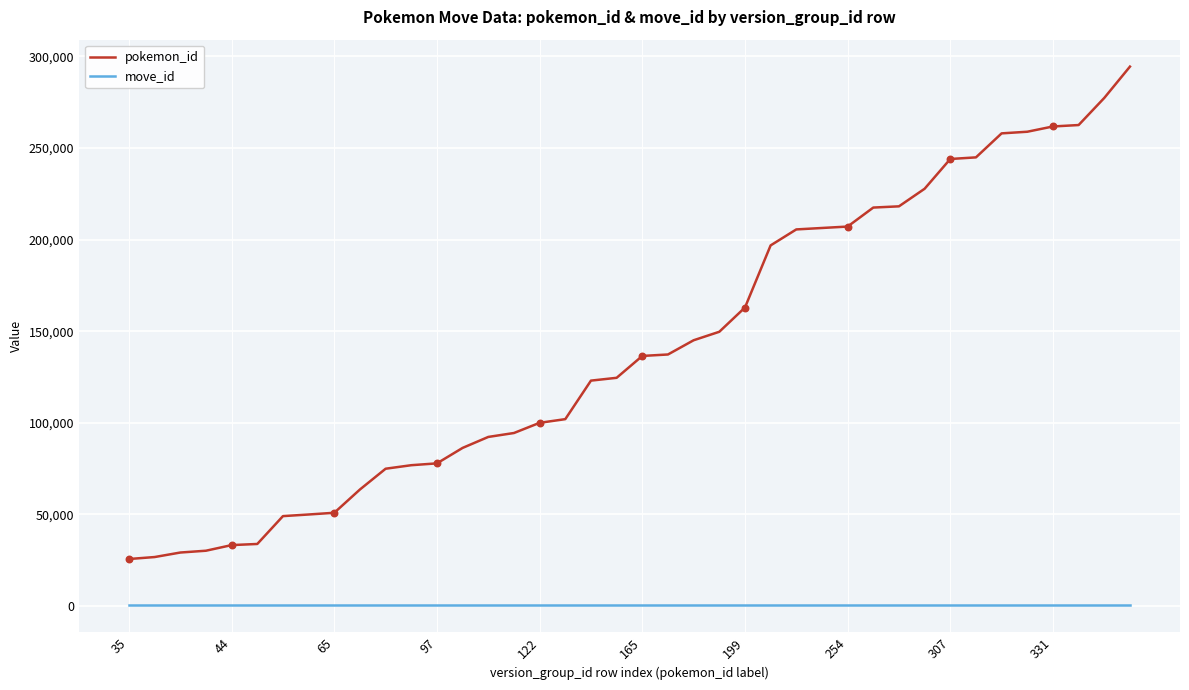

Which series has the largest range (max minus min)?

pokemon_id